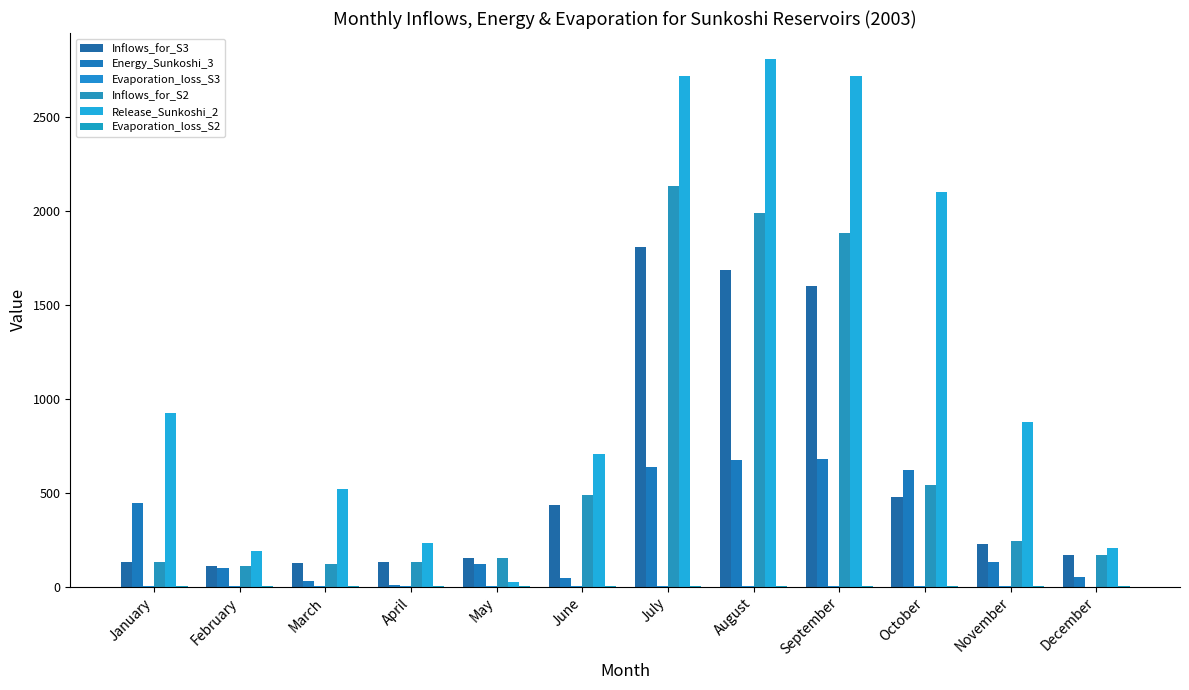

What is the spread (max minus min) of values at April?

232.2